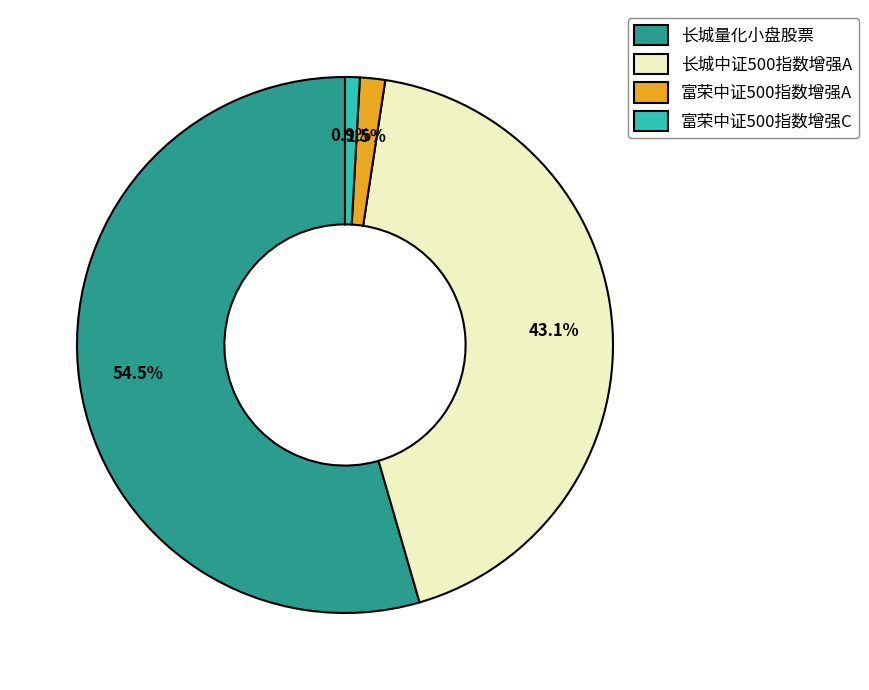

Which category has the biggest portion of the pie?

长城量化小盘股票